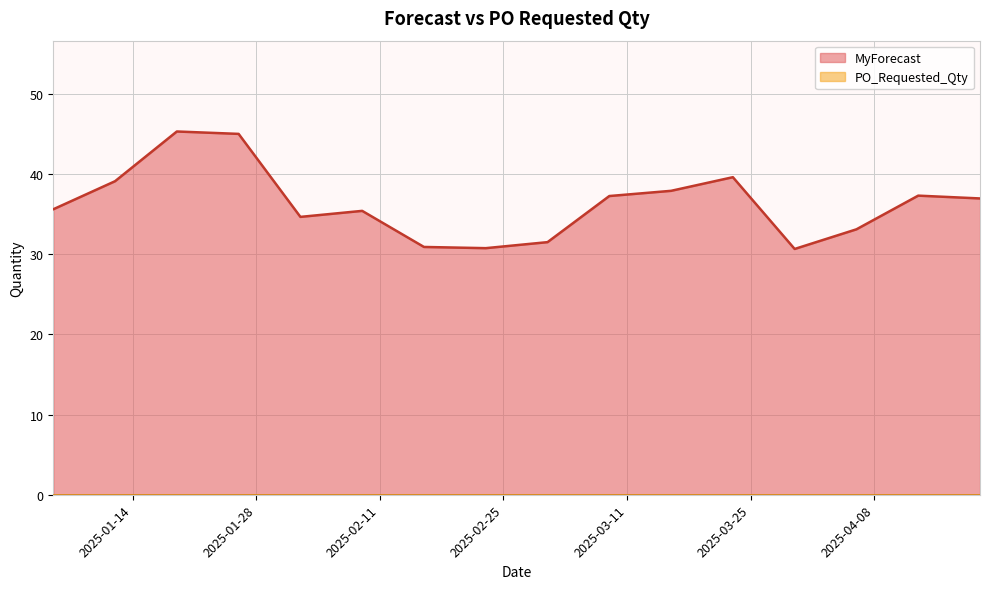

The value at 2025-03-30 is 30.6. True or false?

True